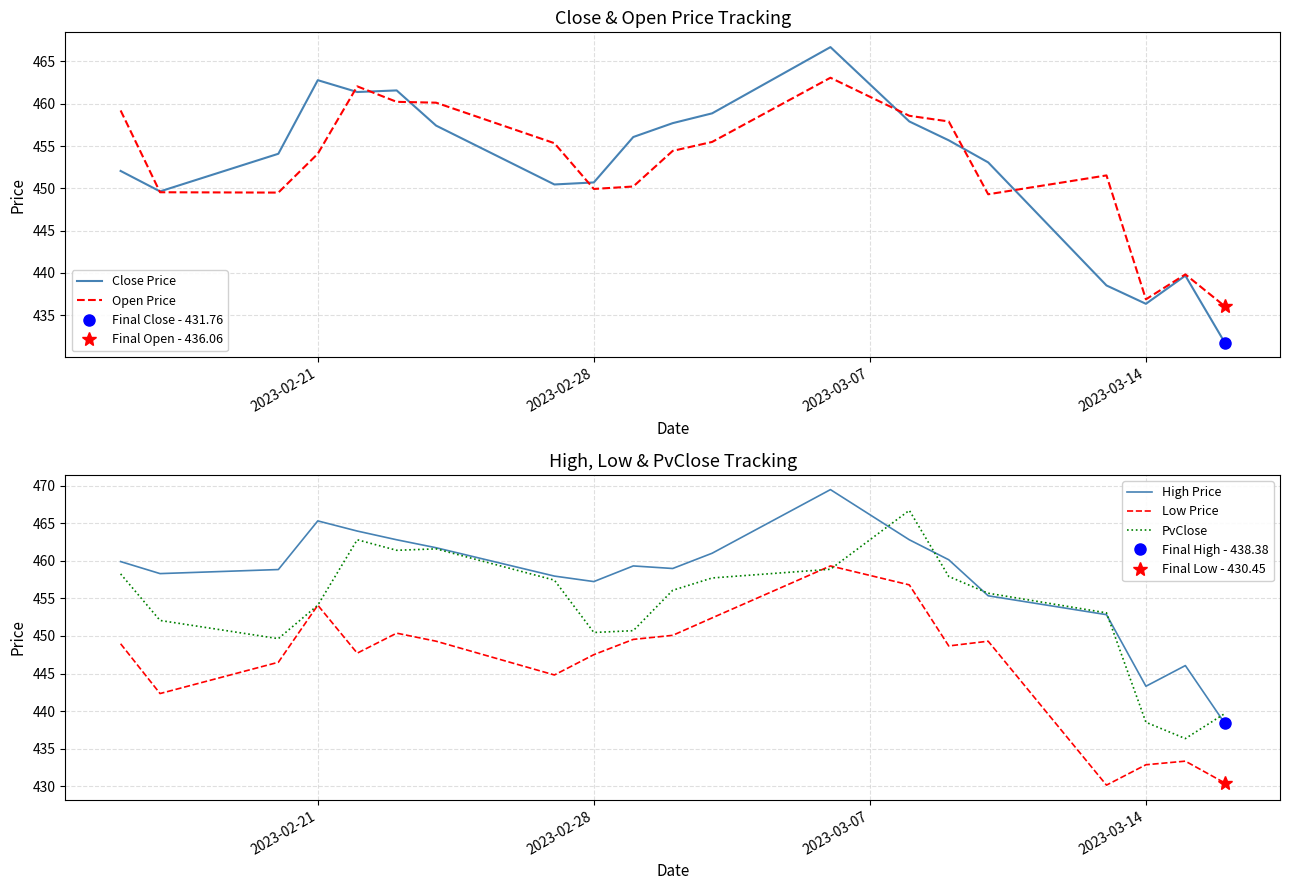

True or false: Low Price and High Price cross at least once.

False